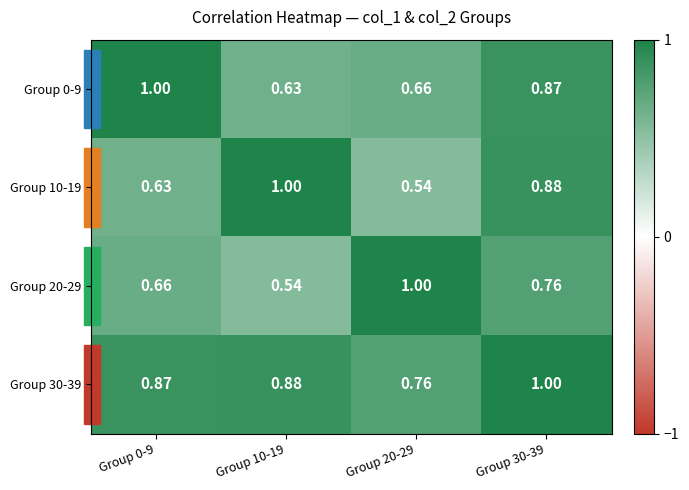

Is the value of Group 0-9 at Group 0-9 greater than the value of Group 20-29 at Group 0-9?

Yes